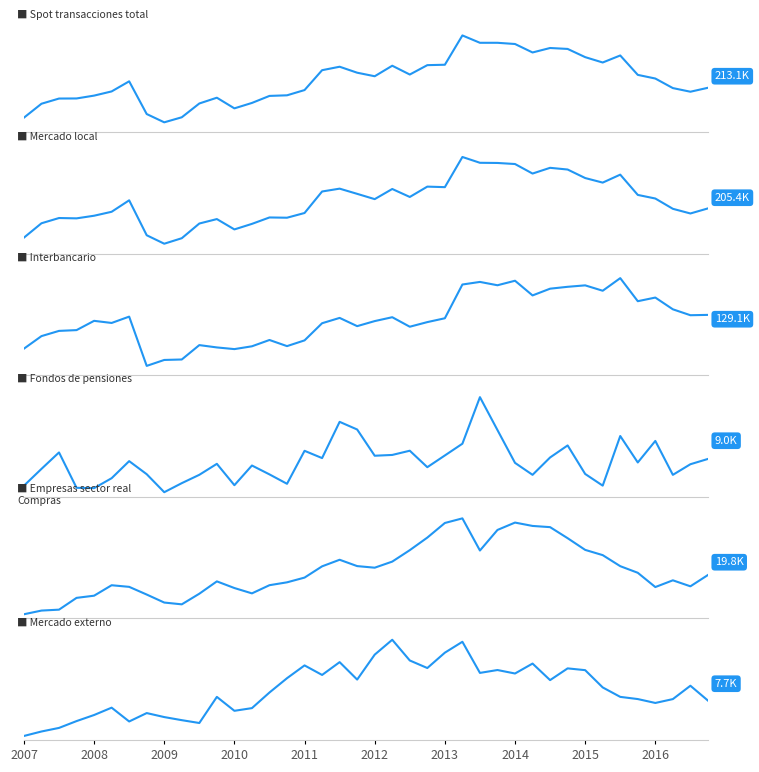

What is the difference between the second highest and minimum values in the Empresas sector real Compras series?

26897